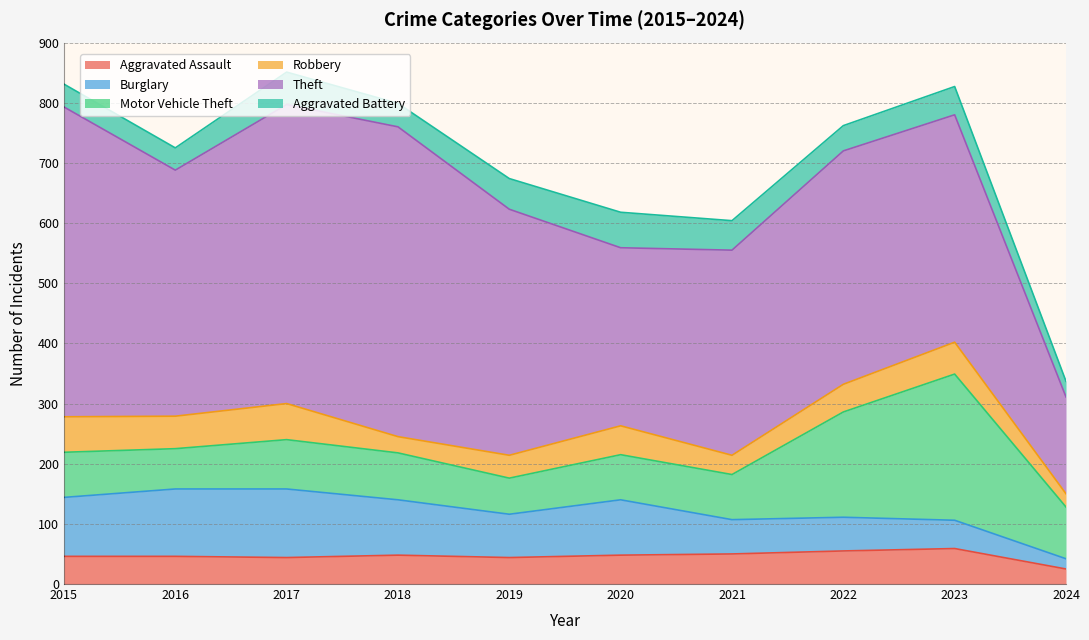

Which category has the lowest value in the Theft series?

2024